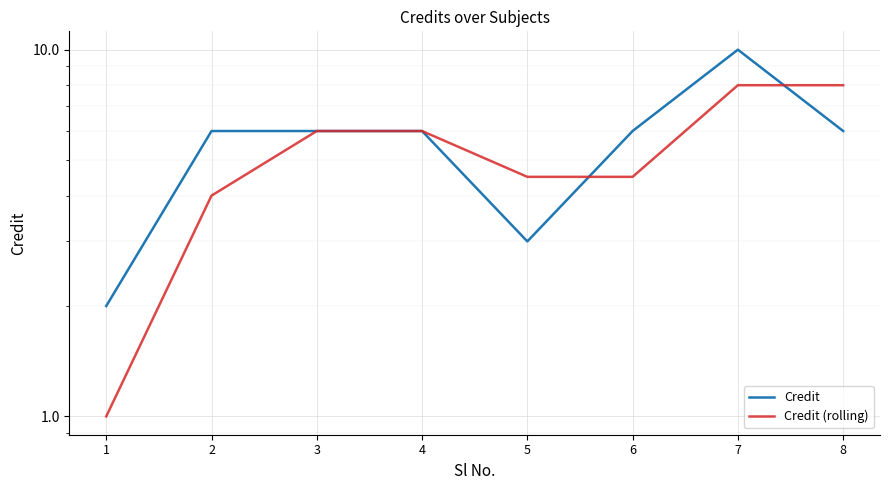

What is the value of the Credit point at the 8th from the left?

6.0